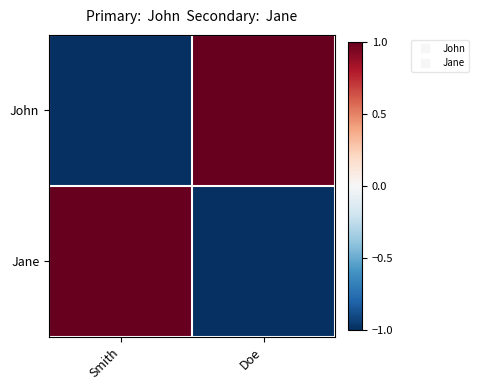

What is the spread (max minus min) of values at Smith?

2